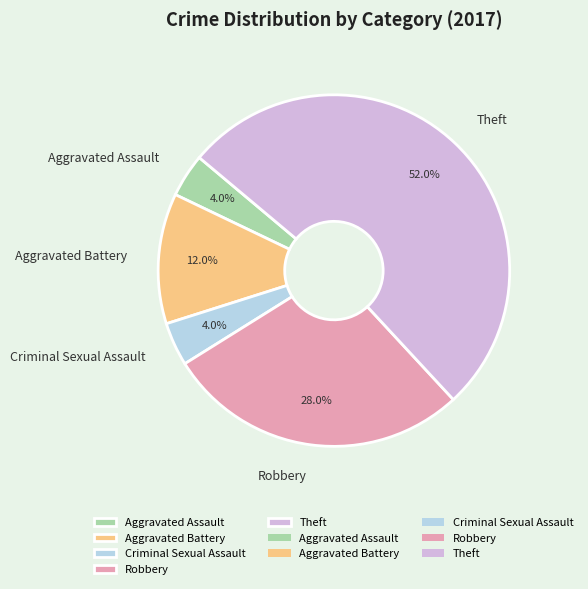

To the nearest percent, what percentage of the pie is Aggravated Assault?

4%